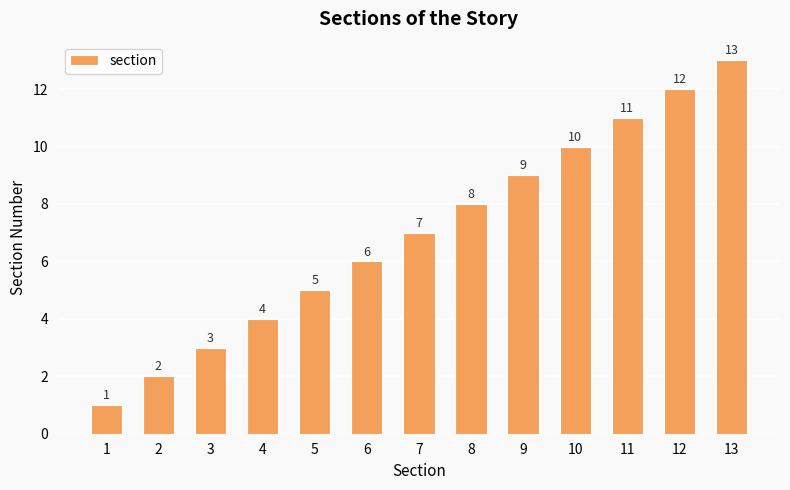

Does the chart contain any negative values?

No